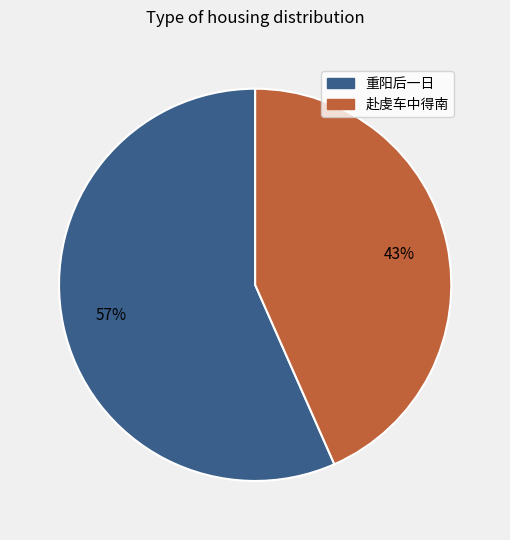

To the nearest percent, what is the average slice percentage?

50%